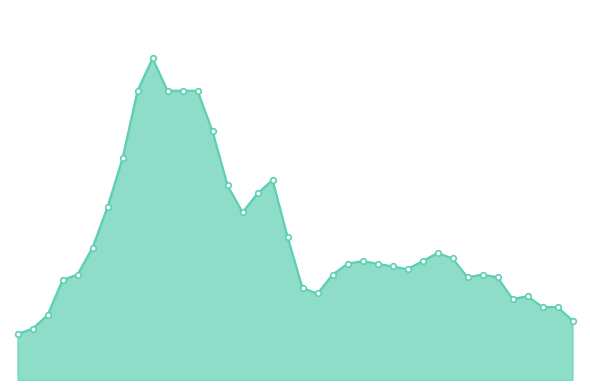

What is the maximum value shown in the chart?

81.4